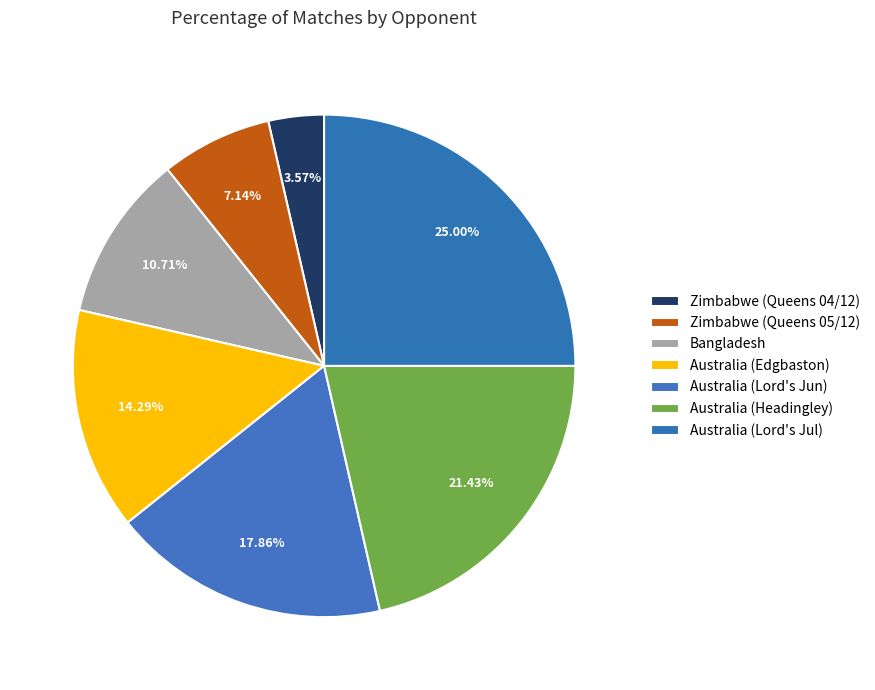

Count the number of slices in the pie.

7